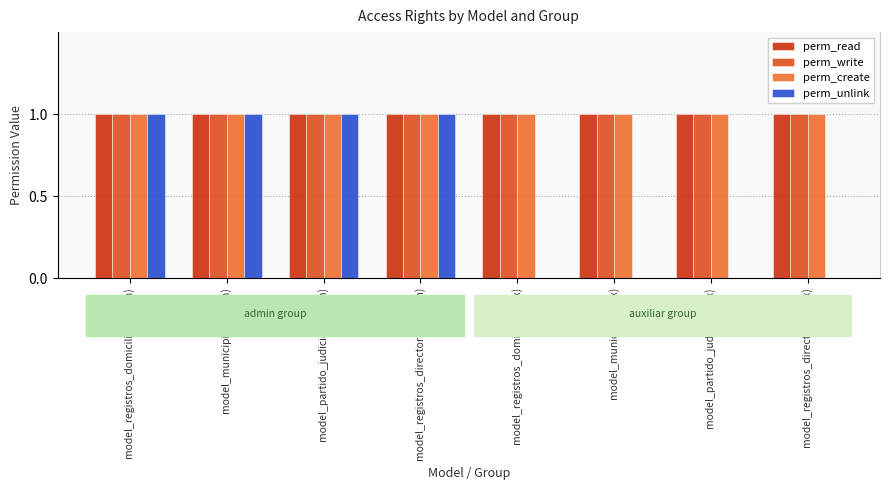

What is the total value across all series at model_registros_domicilio (admin)?

4